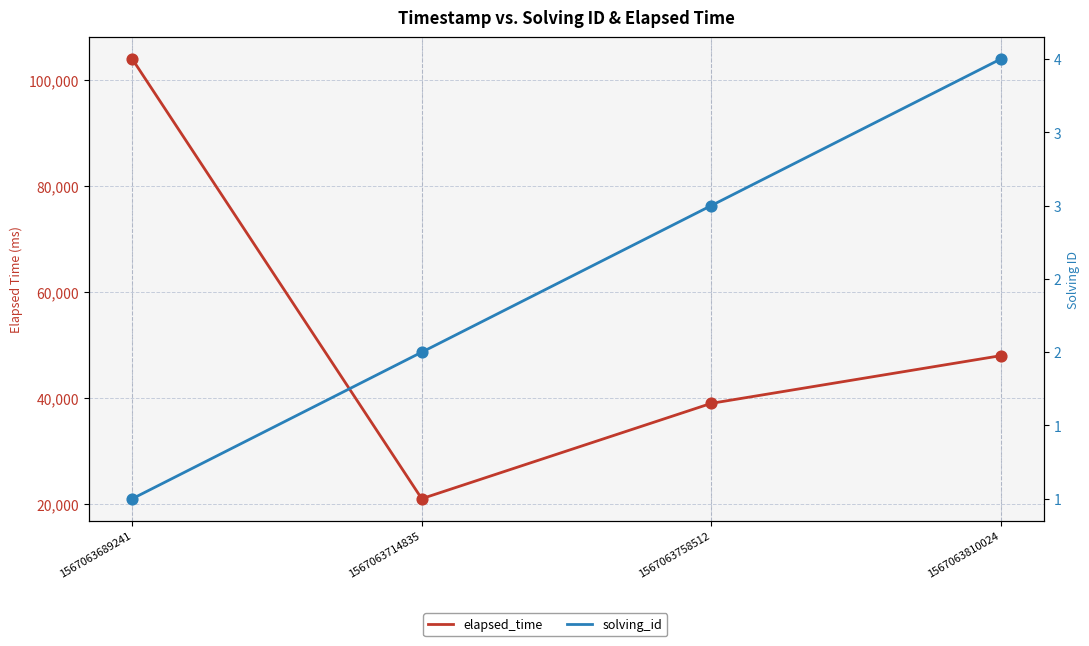

Which series reaches the minimum Y coordinate?

solving_id